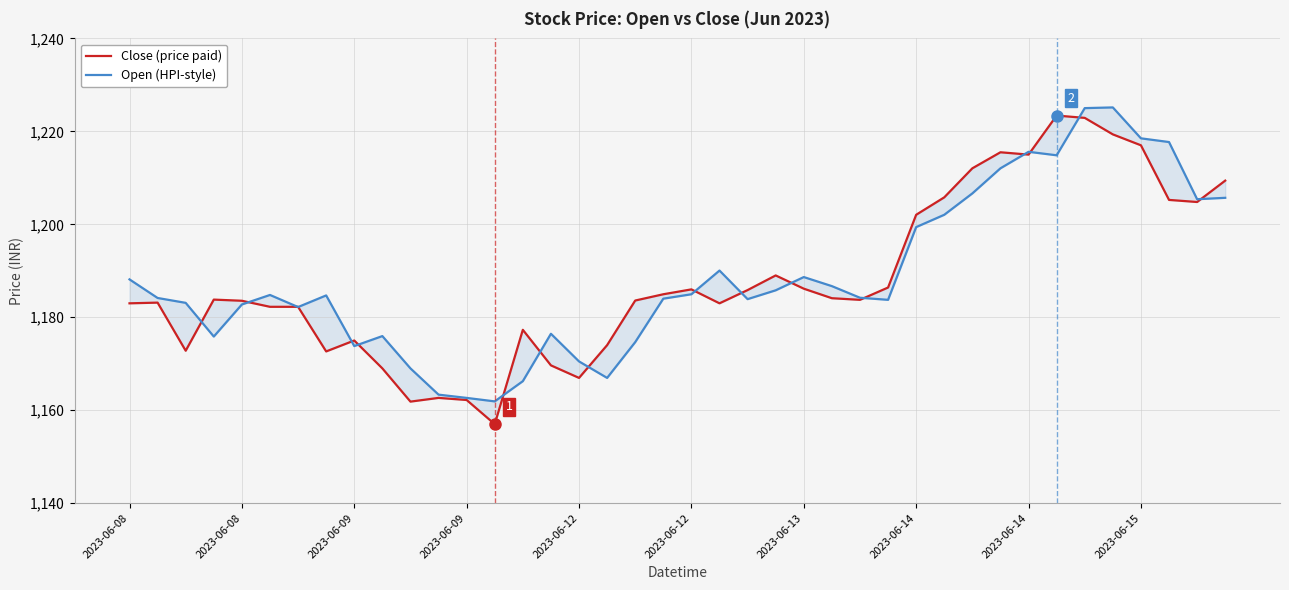

Rank the series at 2023-06-13 from lowest to highest value.

Close (price paid), Open (HPI-style)